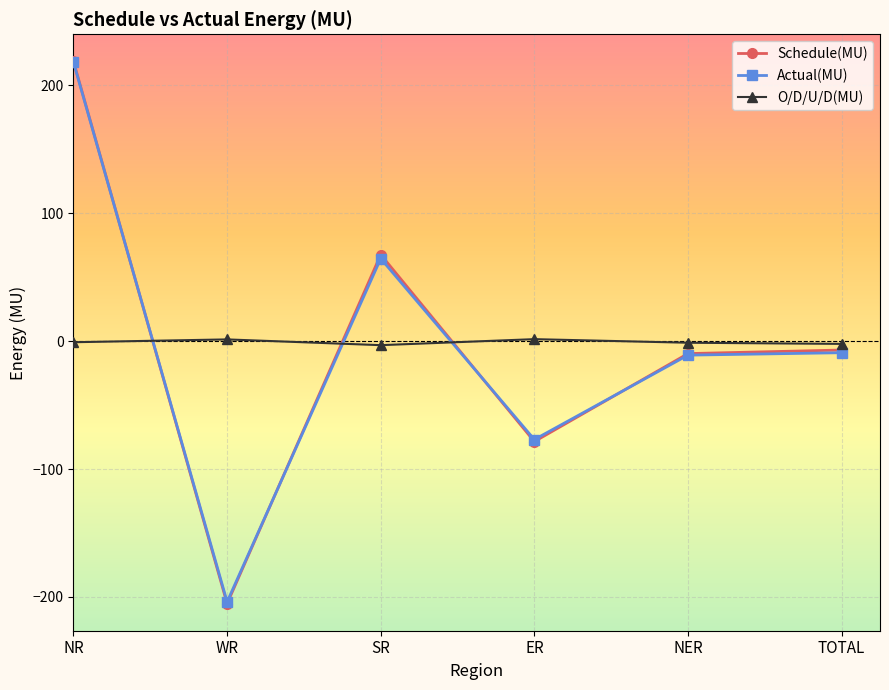

What is the sum of the O/D/U/D(MU) values at SR and NR?

-3.9